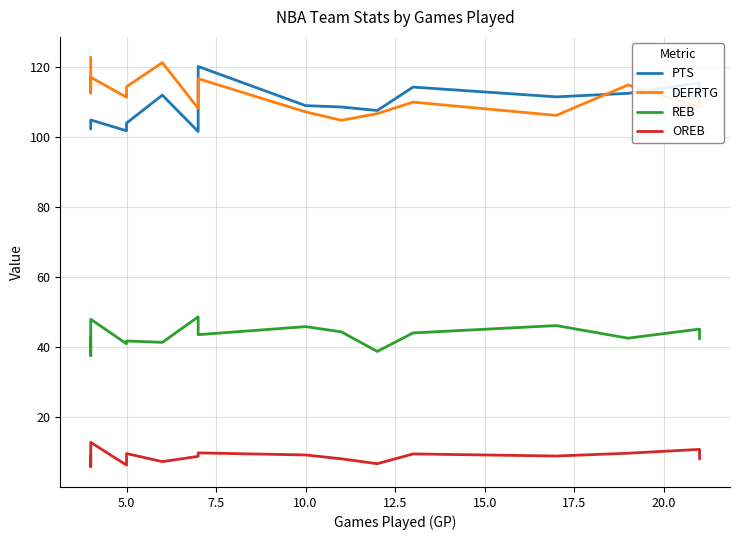

What is the value of the PTS point at the 11th from the left?

107.7